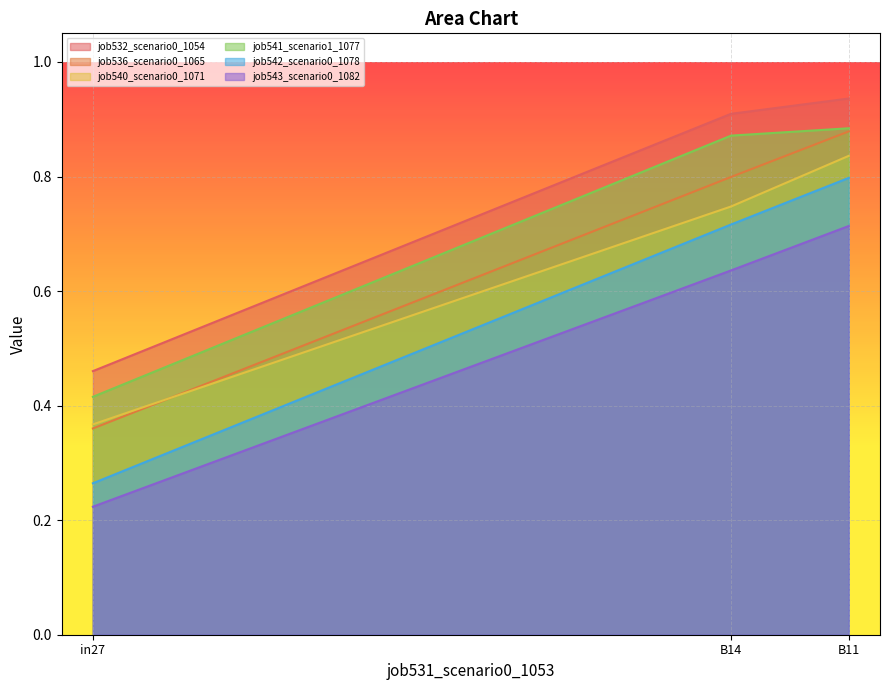

The job540_scenario0_1071 series shows 0.7 at B14. True or false?

True